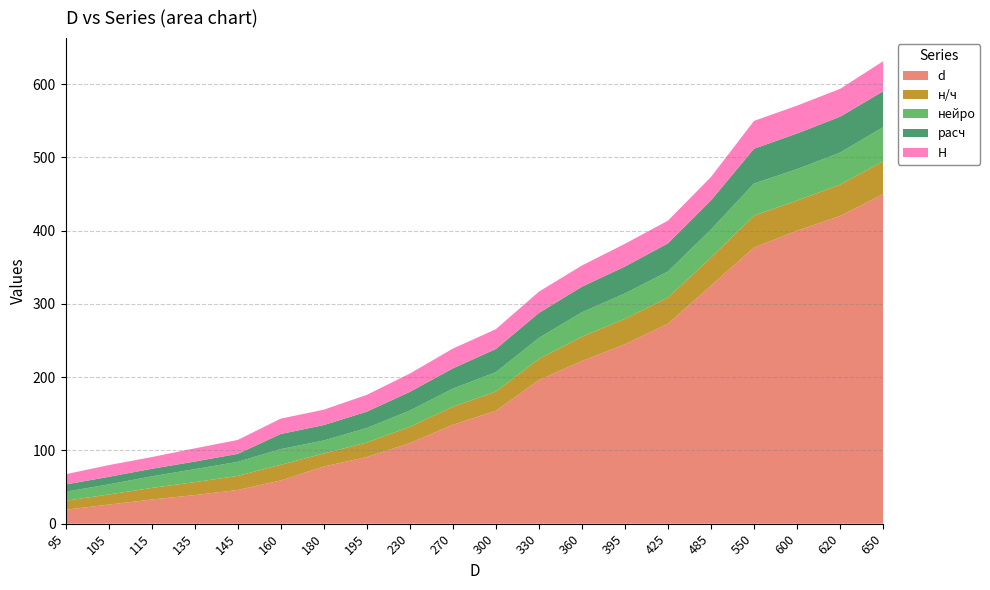

Reading left to right, what are all the values shown in this chart?

d: 95=19.0	105=26.0	115=33.0	135=39.0	145=46.0	160=59.0	180=78.0	195=91.0	230=110.0	270=135.0	300=154.0	330=196.0	360=222.0	395=245.0	425=273.0	485=325.0	550=377.0	600=400.0	620=420.0	650=450.0
н/ч: 95=12.3	105=13.8	115=15.8	135=17.7	145=19.2	160=21.4	180=17.8	195=19.8	230=22.2	270=24.7	300=26.4	330=28.8	360=33.3	395=34.7	425=35.7	485=38.3	550=43.7	600=41.1	620=42.9	650=44.7
нейро: 95=12.3	105=13.8	115=15.8	135=17.7	145=19.2	160=21.4	180=17.8	195=19.8	230=22.2	270=24.7	300=26.4	330=28.8	360=33.3	395=34.7	425=35.7	485=38.3	550=43.7	600=43.0	620=43.7	650=46.7
расч: 95=9.9	105=10.3	115=10.3	135=10.4	145=10.9	160=20.6	180=21.0	195=22.3	230=25.5	270=27.6	300=31.7	330=34.1	360=34.9	395=36.7	425=38.3	485=39.8	550=47.5	600=48.7	620=49.0	650=49.0
H: 95=14.0	105=16.0	115=16.0	135=18.0	145=19.0	160=21.0	180=21.0	195=23.0	230=25.0	270=27.0	300=27.0	330=29.0	360=29.0	395=31.0	425=31.0	485=32.0	550=38.0	600=38.0	620=38.0	650=41.0